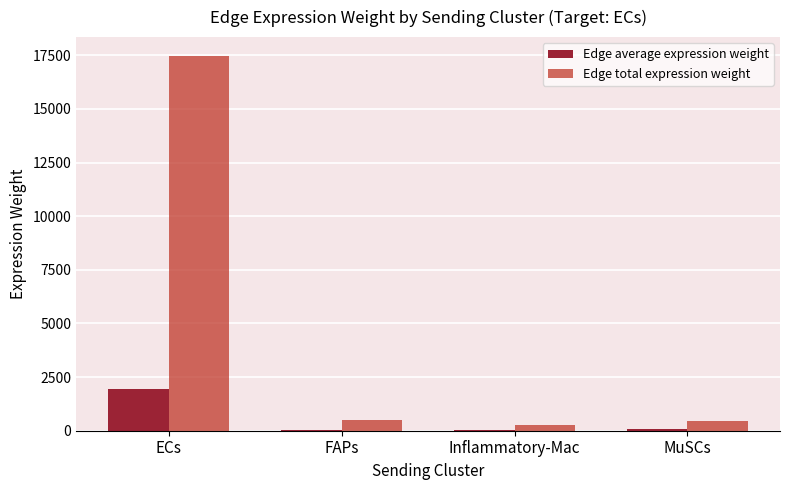

What are all the series names shown in the legend?

Edge average expression weight, Edge total expression weight